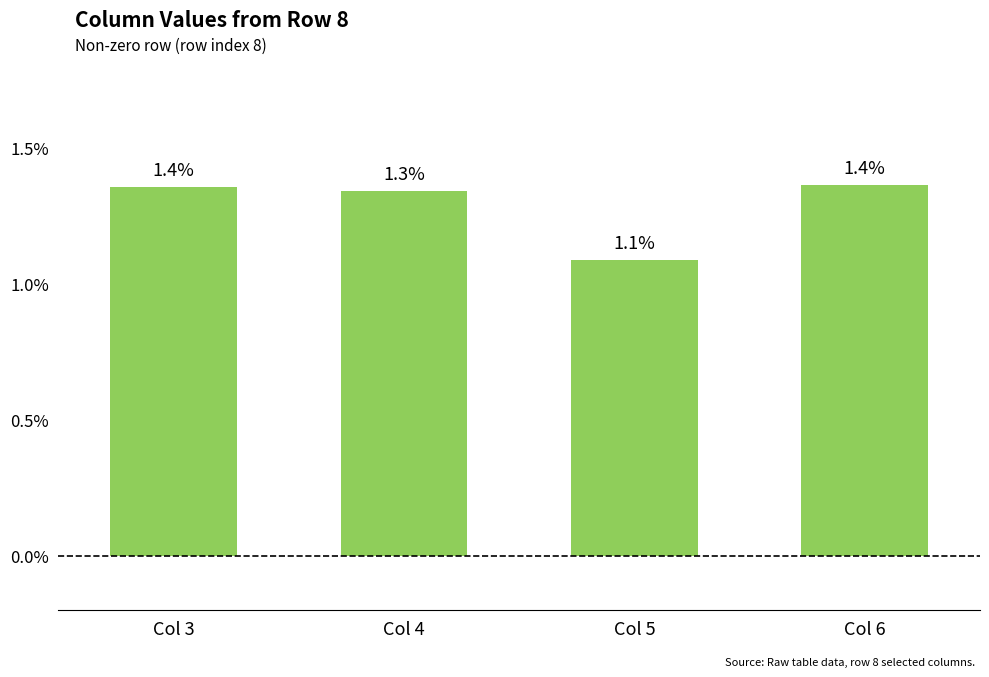

Count the values in the range 0 to 1.

4